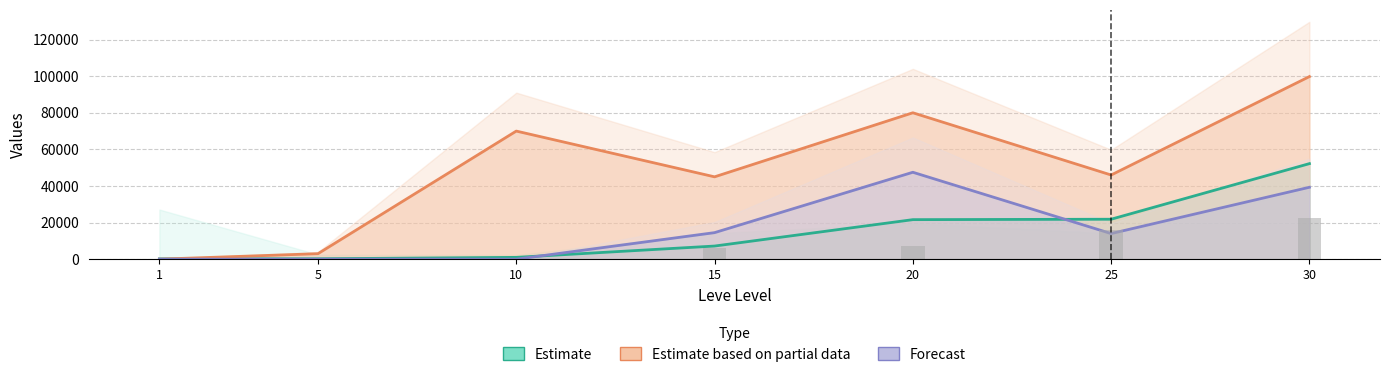

Reading left to right, what are all the values shown in this chart?

Estimate: 1=160	5=220	10=990	15=7170	20=21600	25=21830	30=52220
Estimate based on partial data: 1=0	5=3000	10=70011	15=45000	20=80018	25=46000	30=99800
Forecast: 1=0	5=0	10=0	15=14500	20=47500	25=13997	30=39300